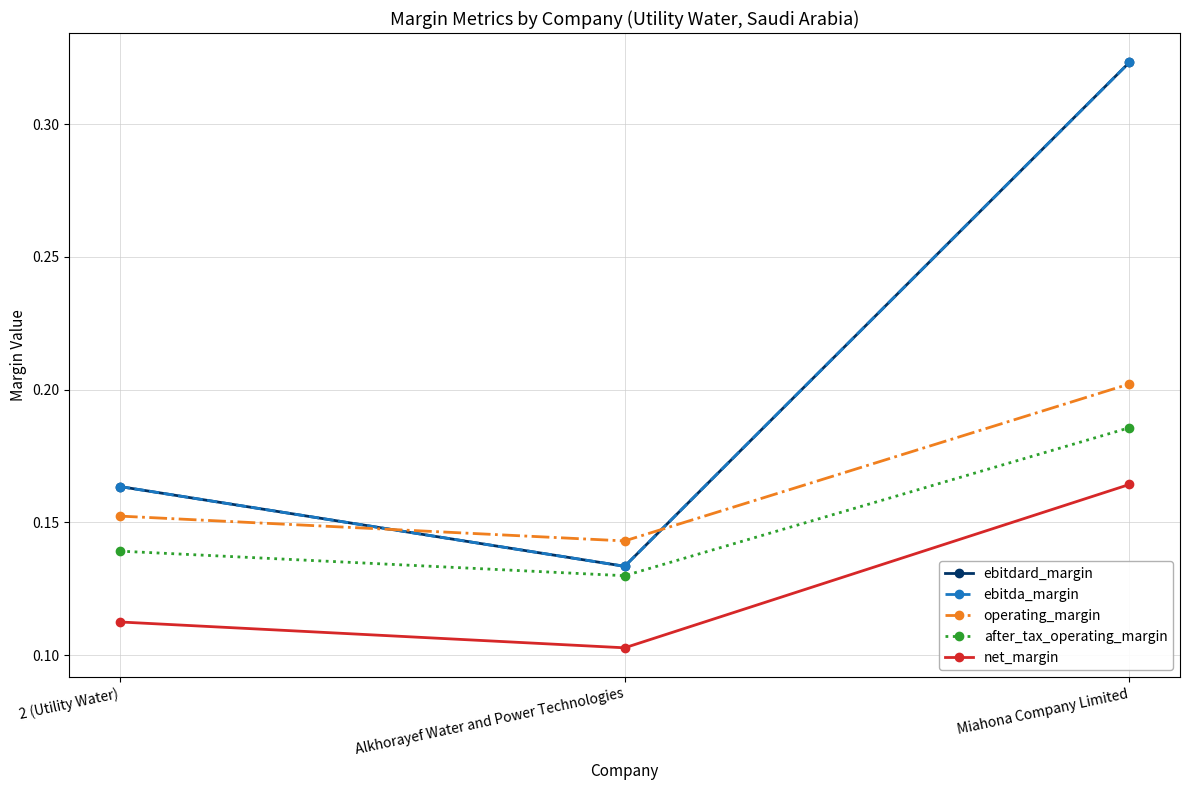

Does the chart have visible grid lines?

Yes